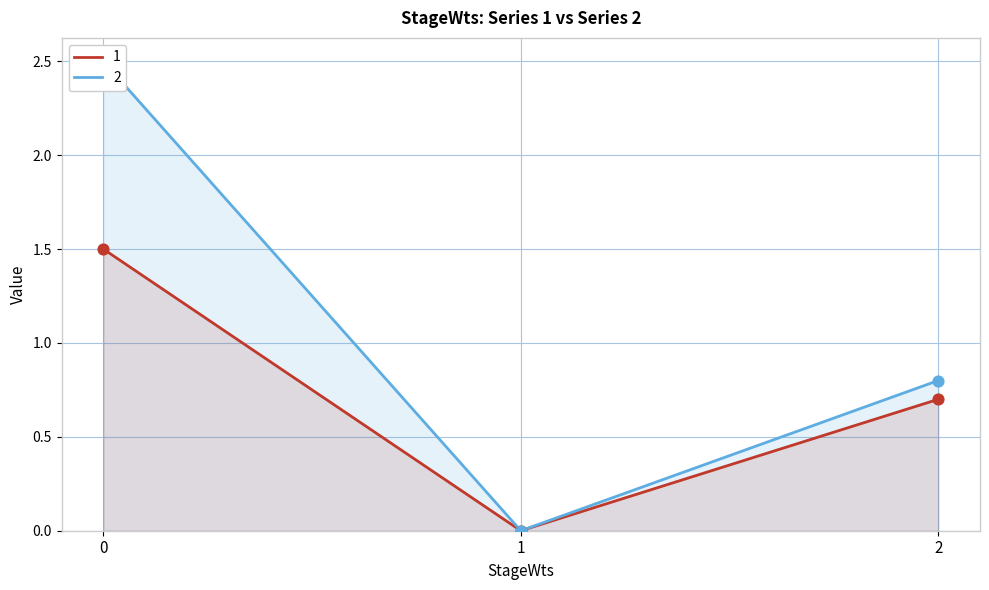

Is the value of 1 at 0 greater than the value of 2 at 1?

Yes